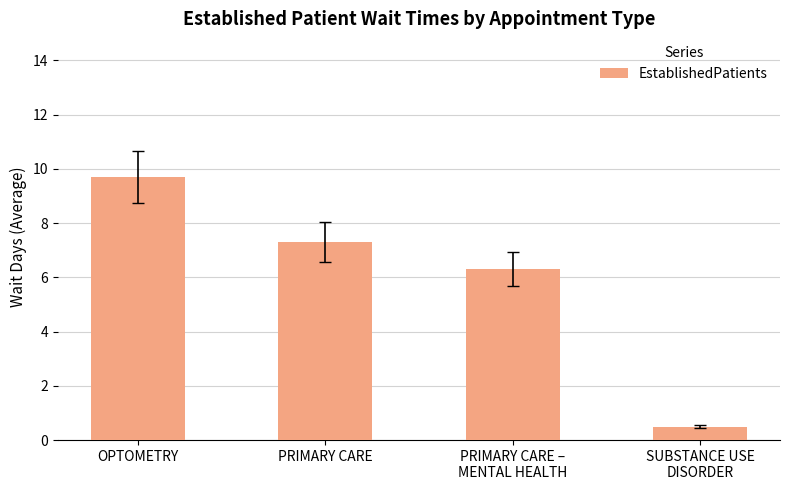

Rank the categories by value from lowest to highest.

SUBSTANCE USE
DISORDER, PRIMARY CARE –
MENTAL HEALTH, PRIMARY CARE, OPTOMETRY